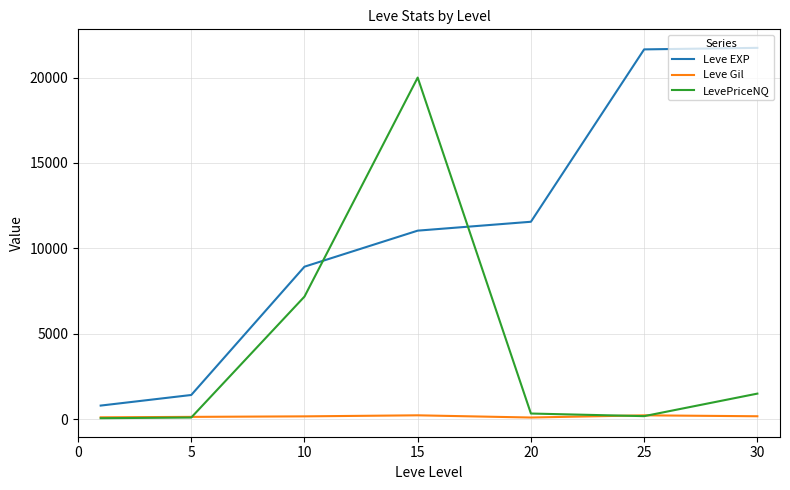

How many intersections are there between Leve EXP and LevePriceNQ?

2